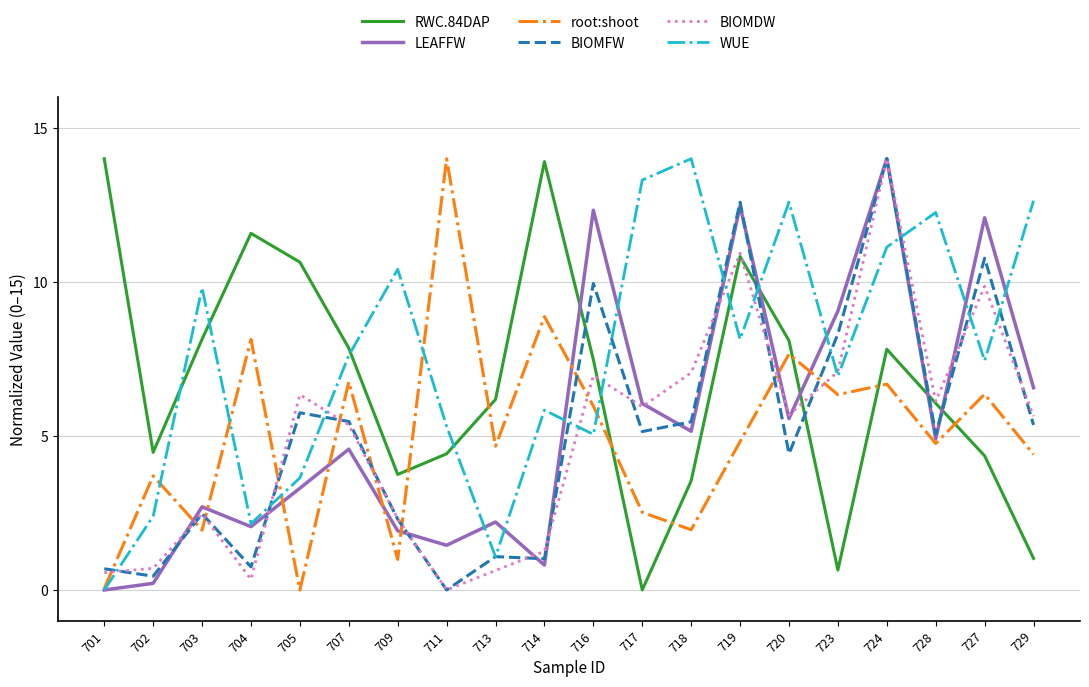

What is the difference between the LEAFFW values at 728 and 704?

2.8